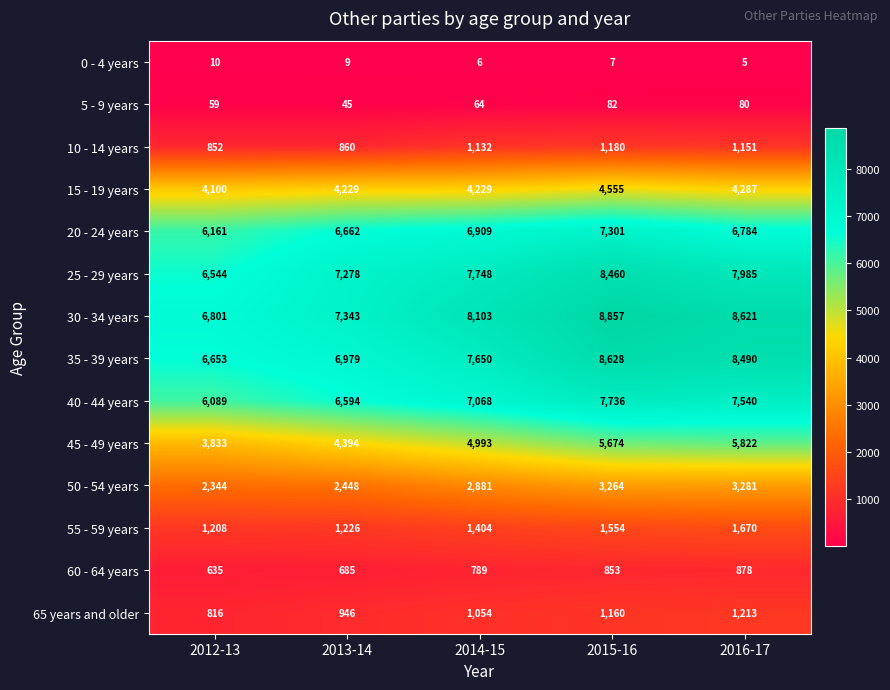

Is it true that 5 - 9 years equals 128 at 2016-17?

False